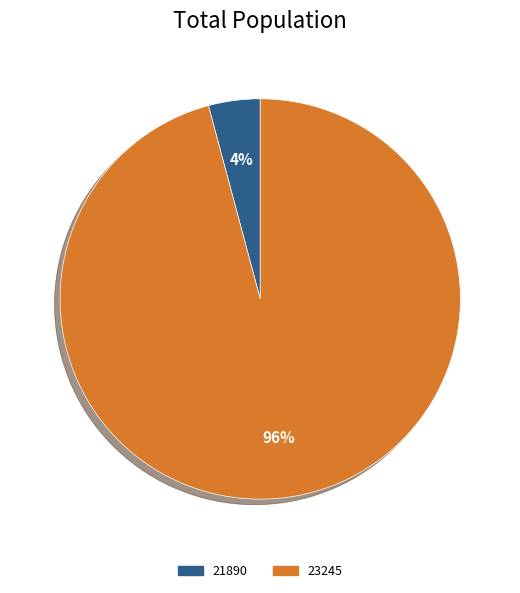

Between 21890 and 23245, which is larger?

23245